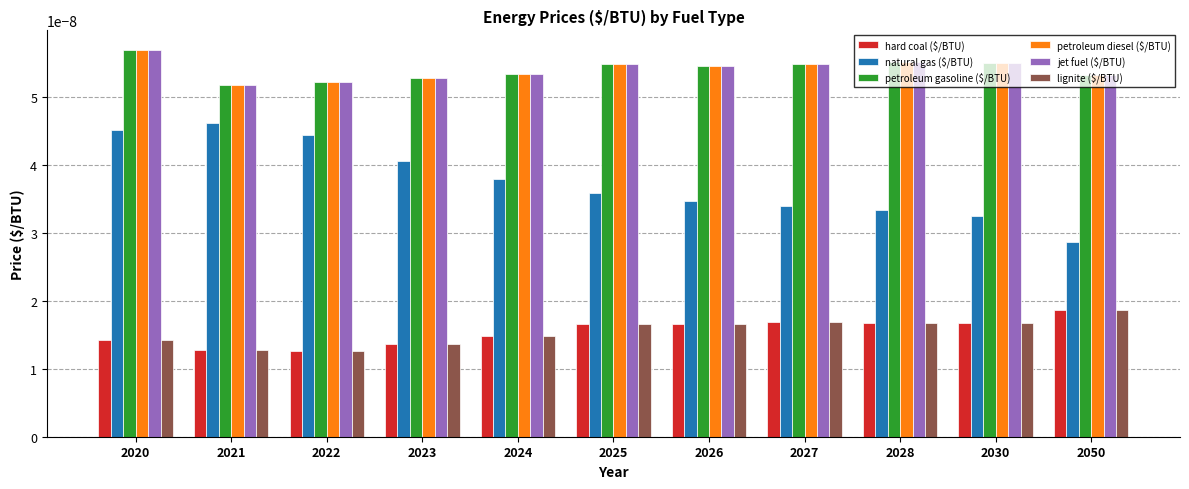

At which category is the sum across all series the highest?

2020